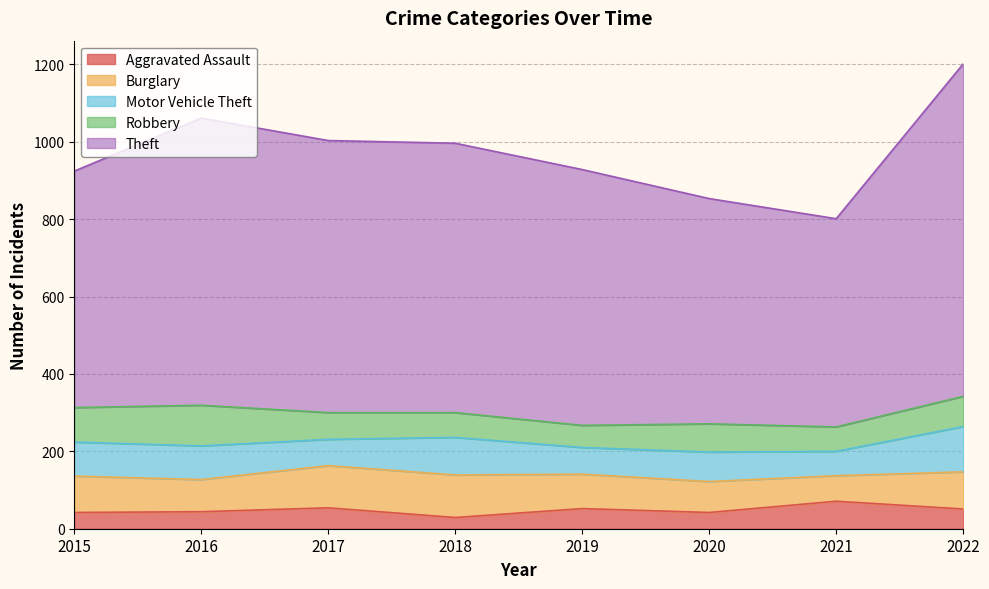

What are all the series names shown in the legend?

Aggravated Assault, Burglary, Motor Vehicle Theft, Robbery, Theft